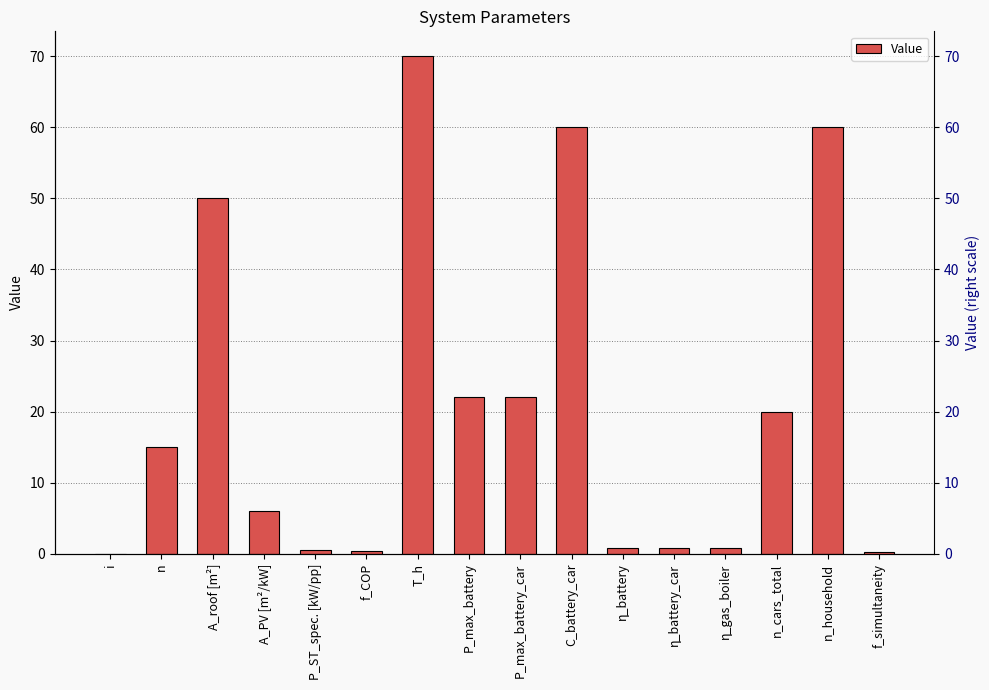

The value at P_max_battery is 14.3. True or false?

False